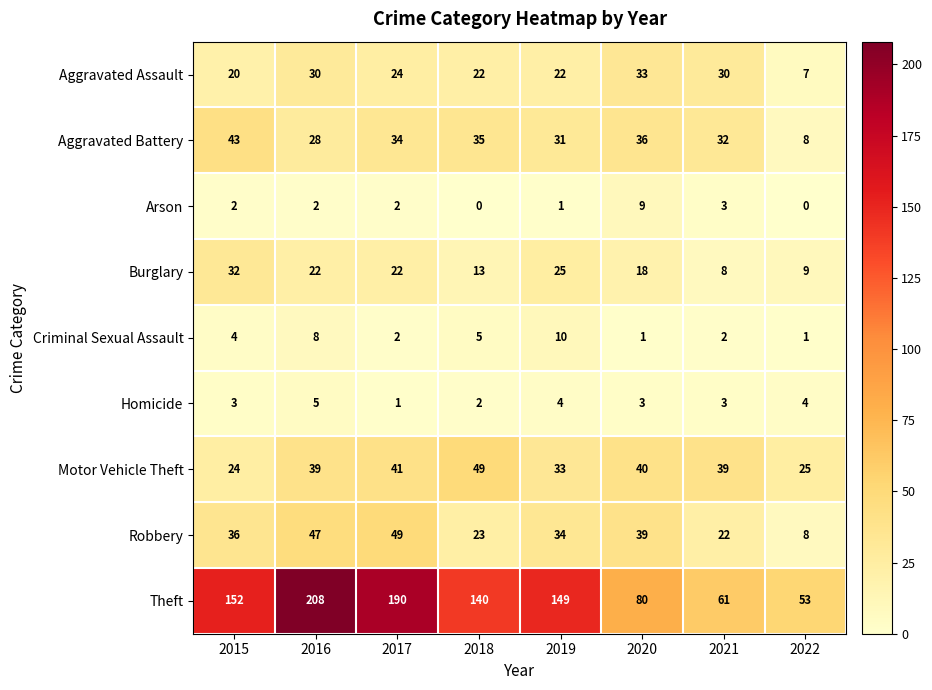

What is the highest value of the Burglary series?

32